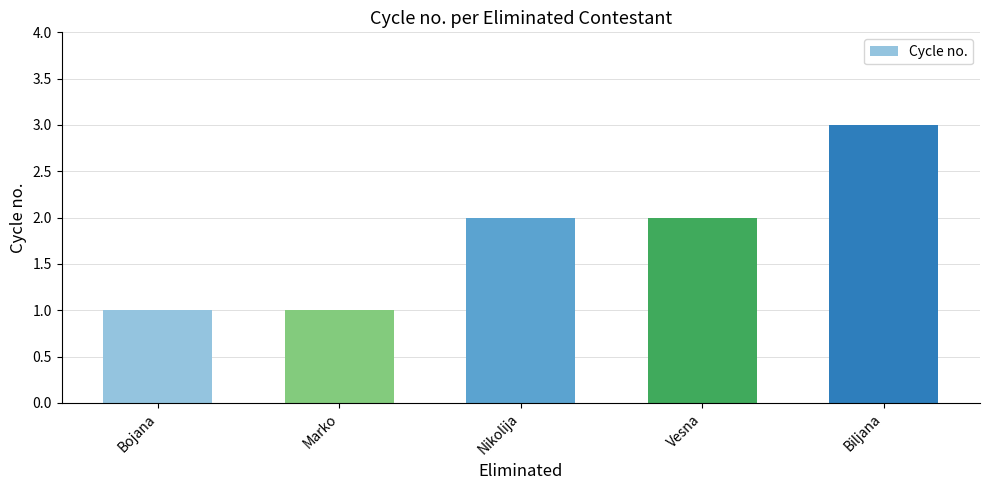

What is the difference between the values at Vesna and Marko?

1